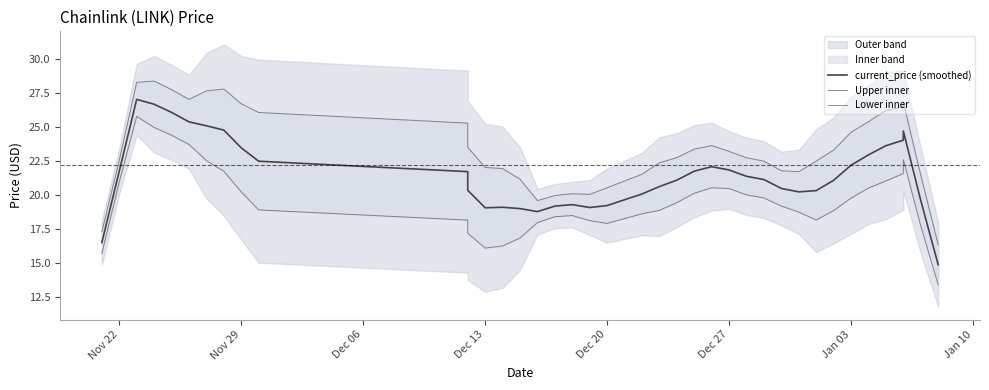

What is the highest value of the Upper inner series?

28.4